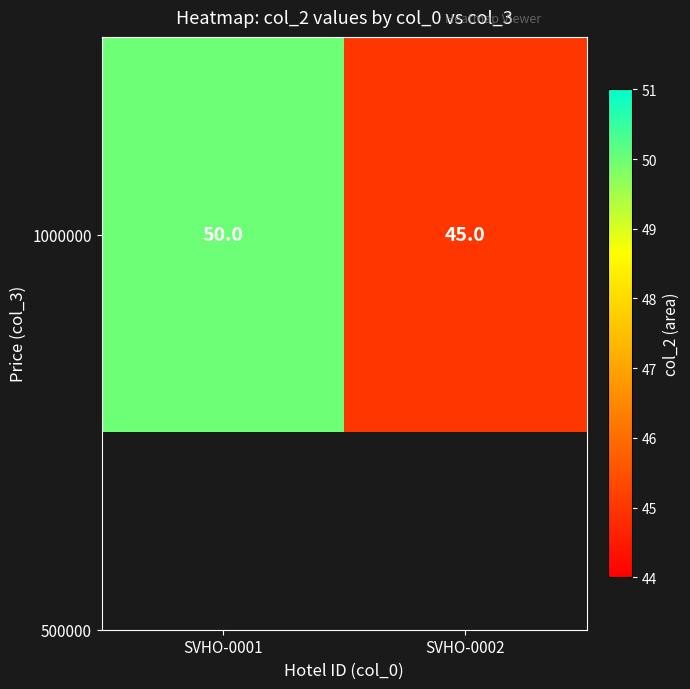

What is the change in value from SVHO-0001 to SVHO-0002?

-5